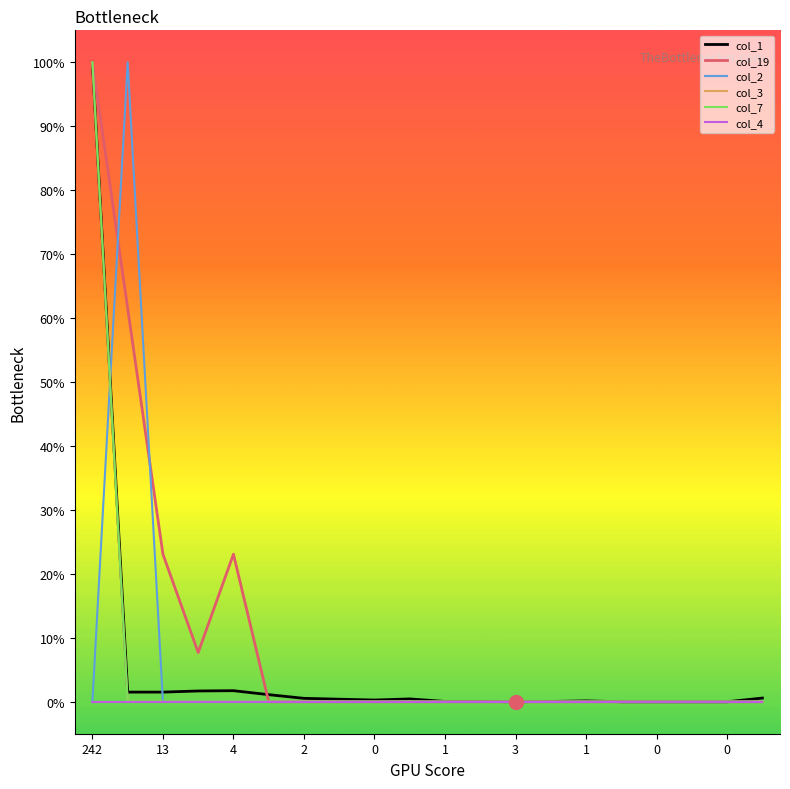

Is this an area chart (filled region under the line)?

No